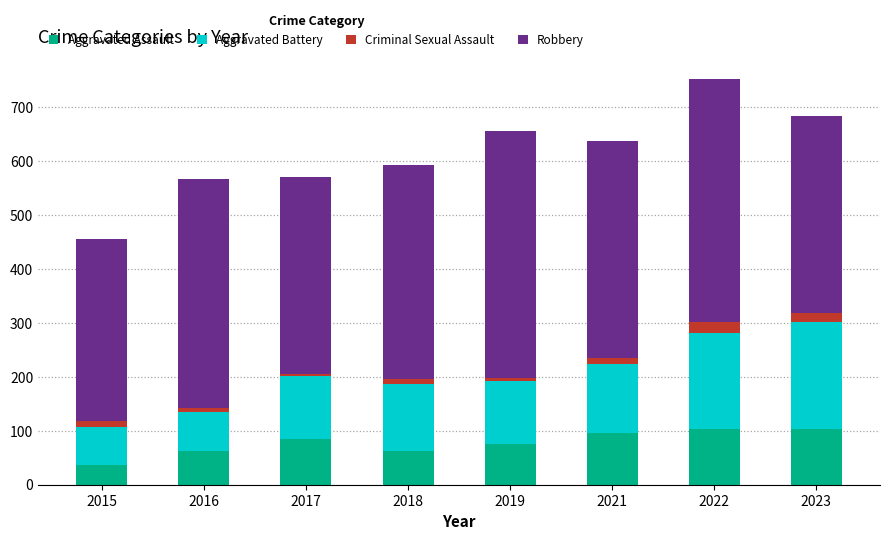

What is the average value of the Aggravated Assault series?

78